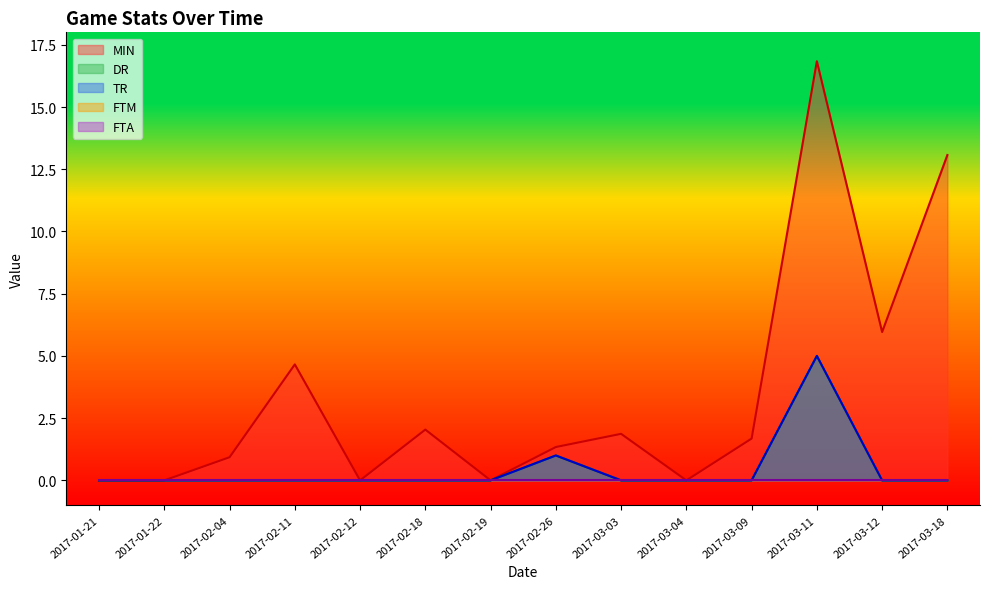

Is the value of MIN at 2017-02-26 greater than the value of TR at 2017-02-04?

Yes